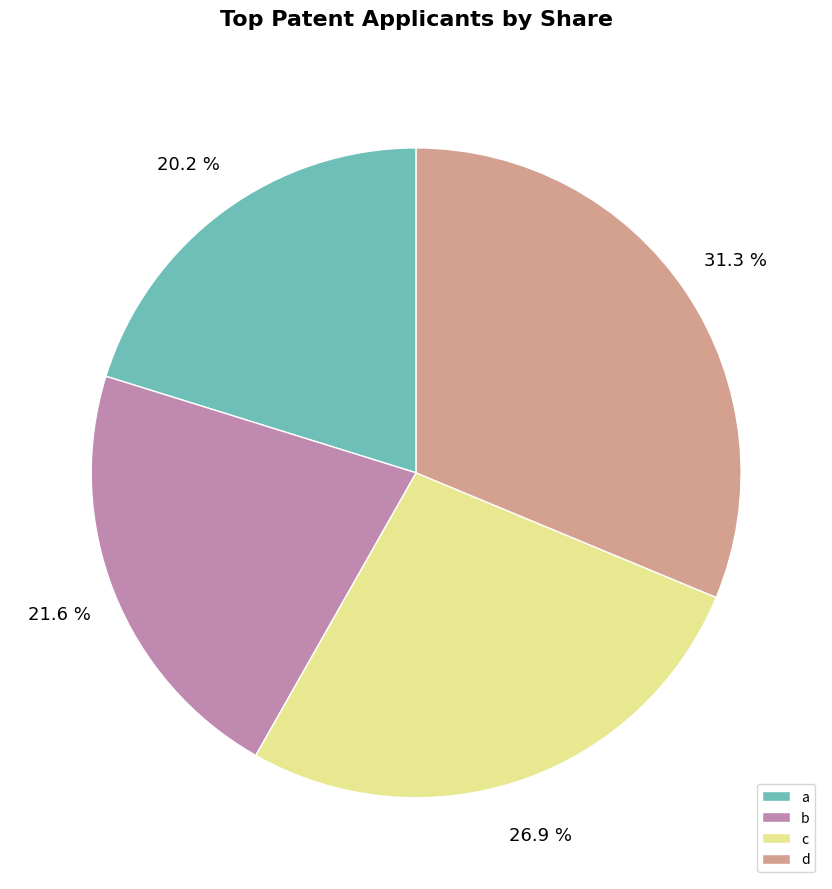

Approximately how many times larger is the value at d compared to c?

1.2